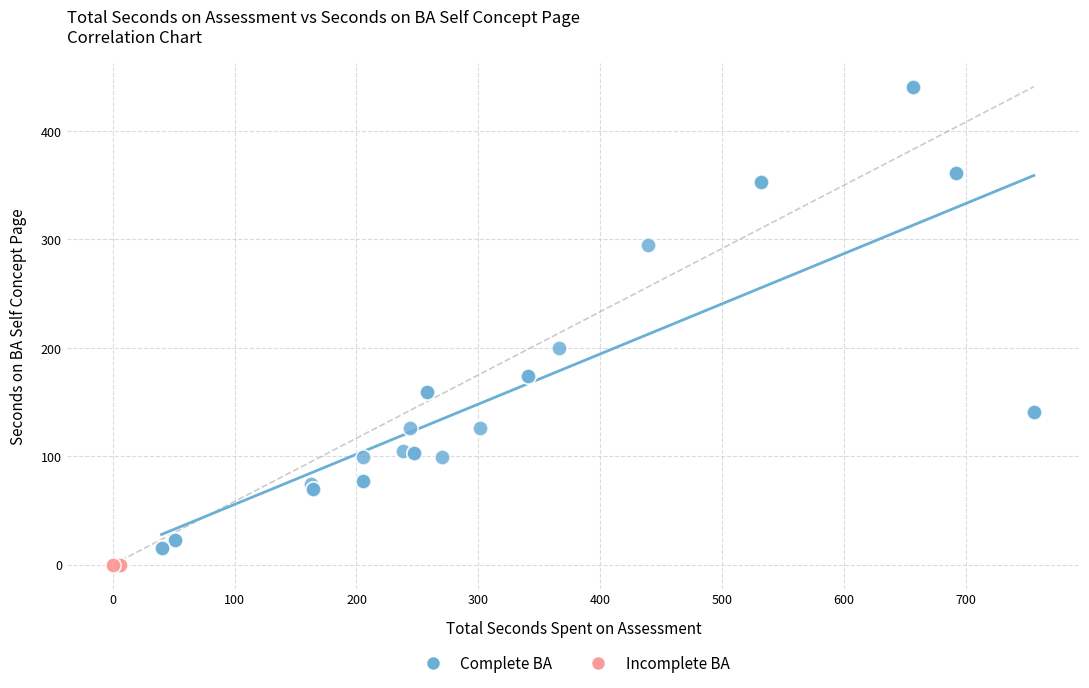

Which series contains the highest Y value?

Complete BA